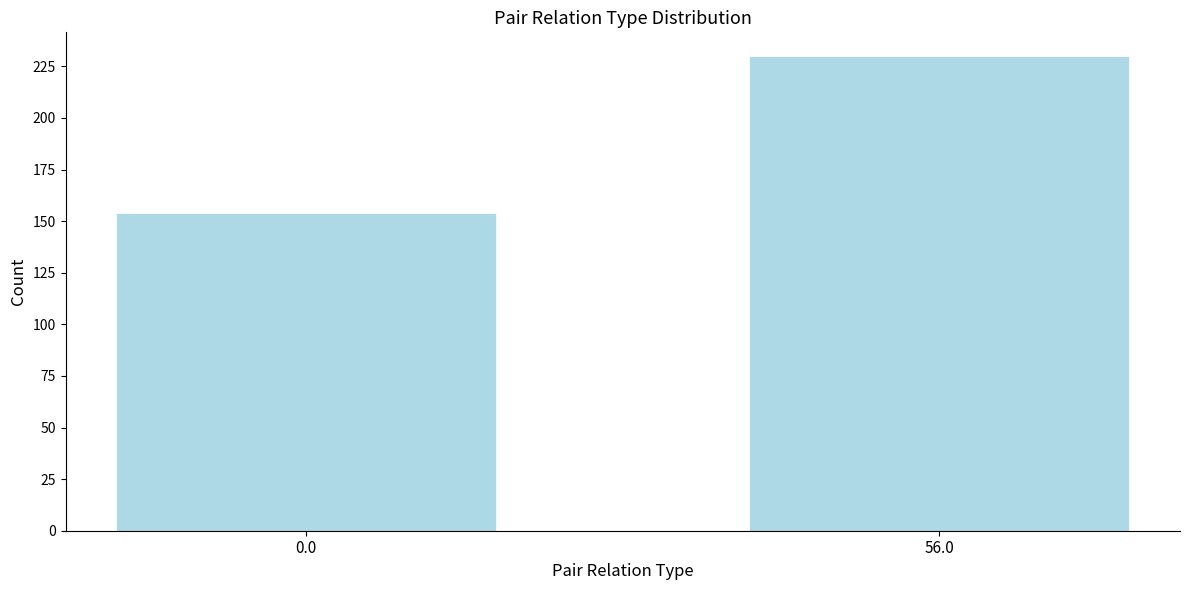

Reading right to left, transcribe all the data shown in this chart.

56.0=230	0.0=154